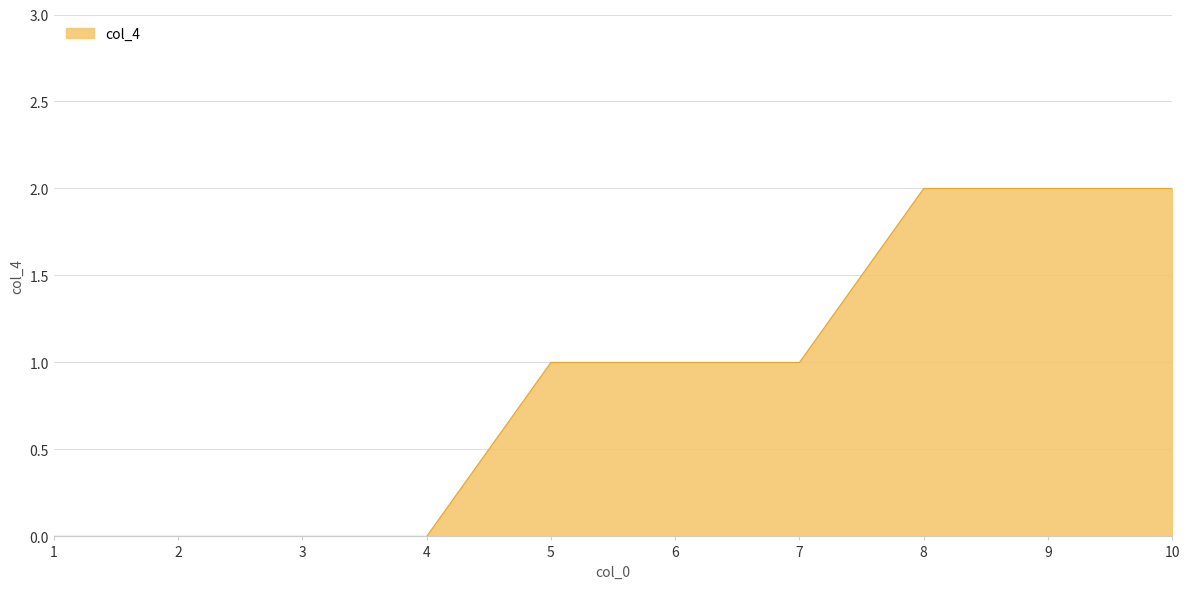

Is it true that the value at 4 is 0?

True